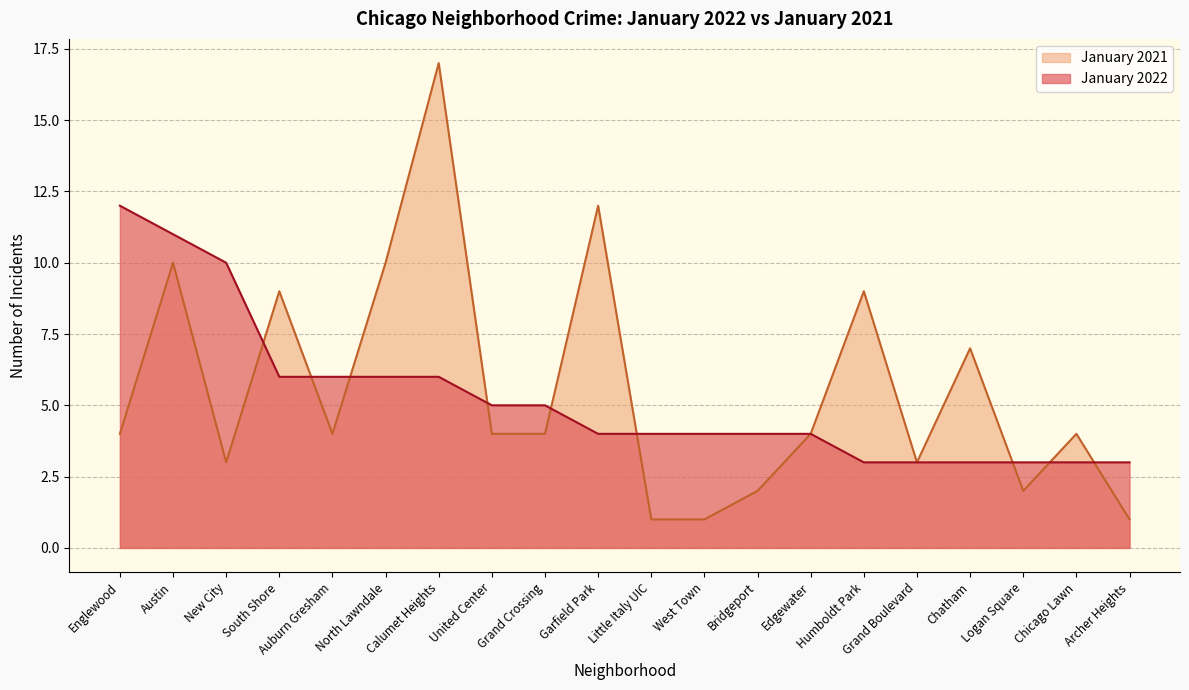

Which category has the highest value in the January 2021 series?

Calumet Heights